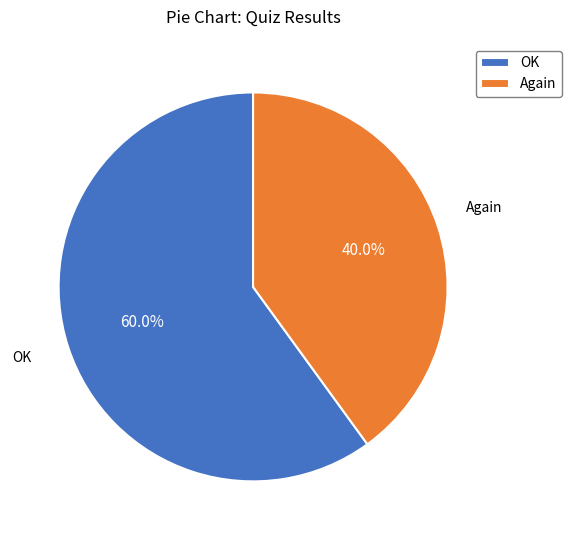

Which slice is the largest?

OK